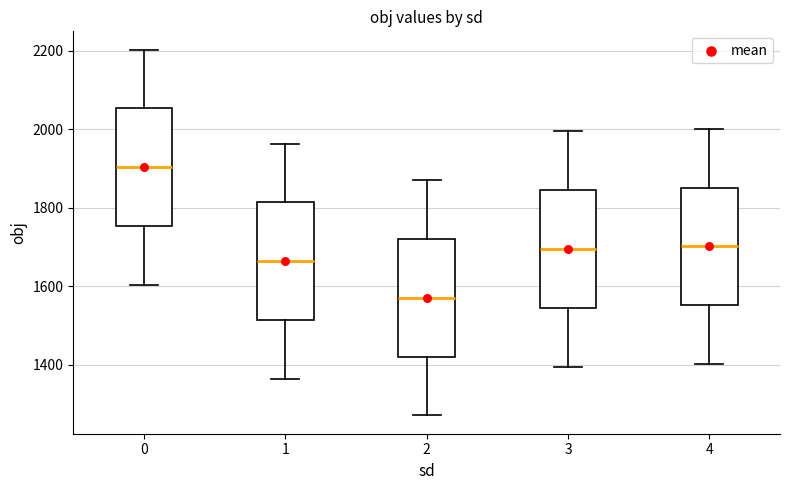

Where is the lower edge of the box at x = 1 on the y-axis? The values are not printed on the chart, so give them approximately, as read against the axis.

1520